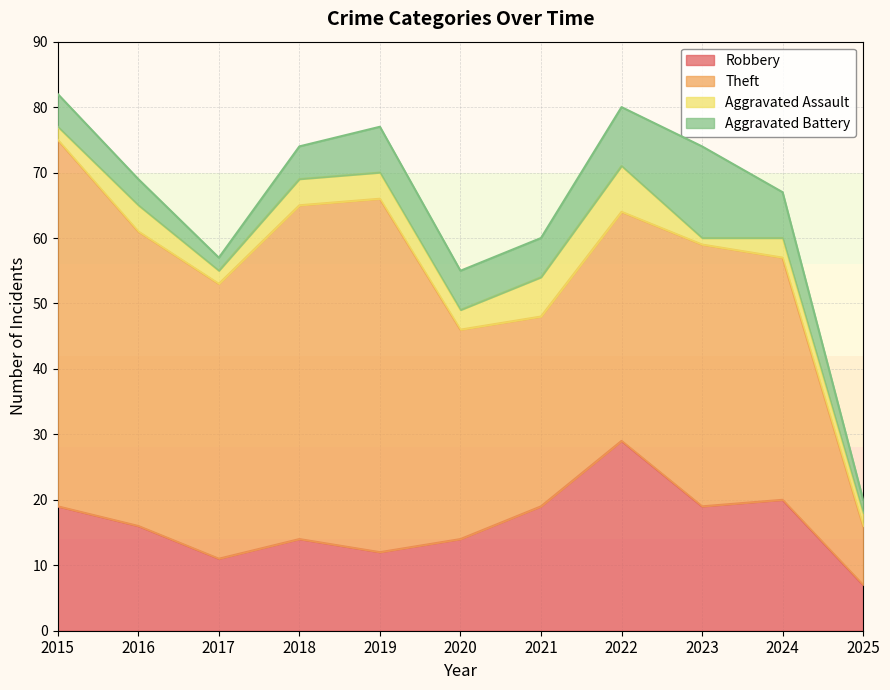

At which category is the sum across all series the highest?

2015